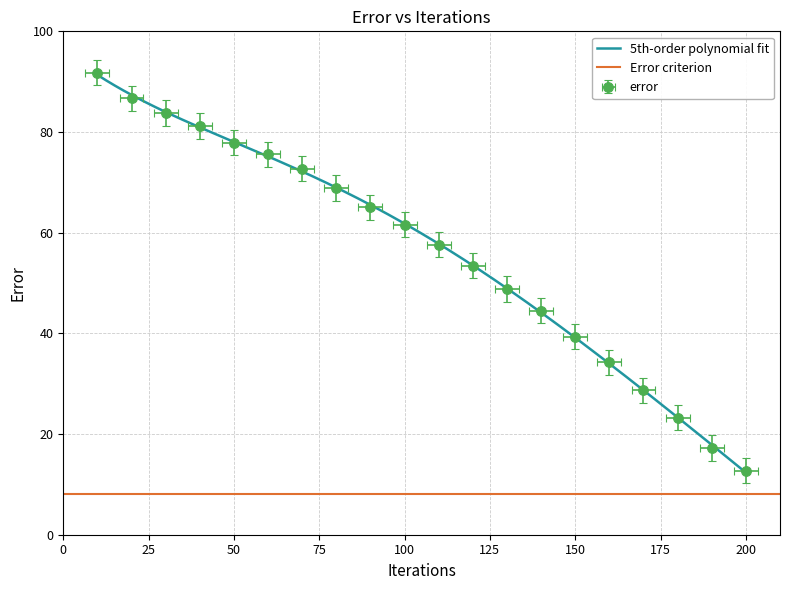

True or false: there are more than 2 points higher than both neighbors.

False